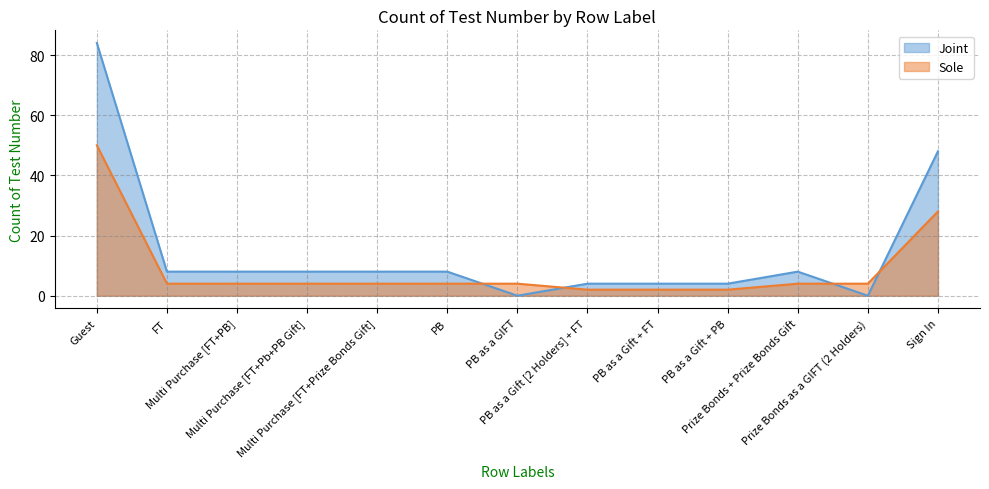

Which category has the lowest value across all series?

PB as a GIFT